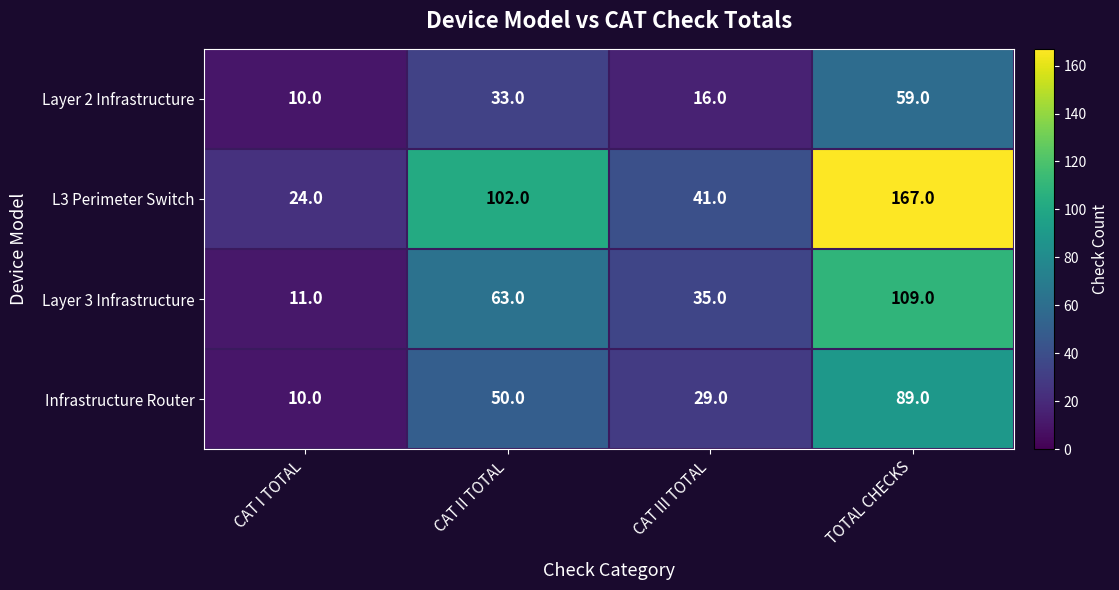

Reading right to left, transcribe all the data shown in this chart.

Layer 2 Infrastructure: TOTAL CHECKS=59	CAT III TOTAL=16	CAT II TOTAL=33	CAT I TOTAL=10
L3 Perimeter Switch: TOTAL CHECKS=167	CAT III TOTAL=41	CAT II TOTAL=102	CAT I TOTAL=24
Layer 3 Infrastructure: TOTAL CHECKS=109	CAT III TOTAL=35	CAT II TOTAL=63	CAT I TOTAL=11
Infrastructure Router: TOTAL CHECKS=89	CAT III TOTAL=29	CAT II TOTAL=50	CAT I TOTAL=10